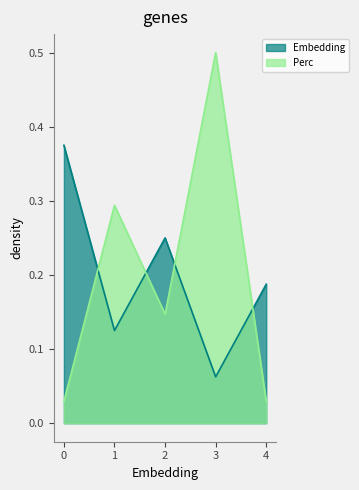

How many interior local valleys does the Embedding series have?

2